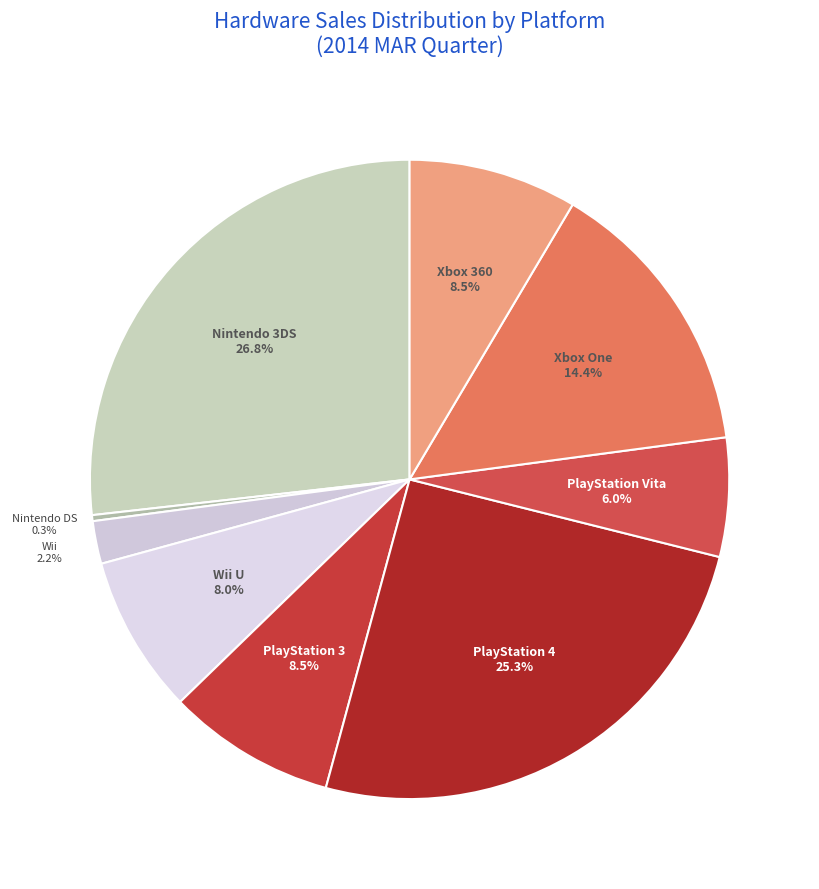

Which slice is the largest?

Nintendo 3DS